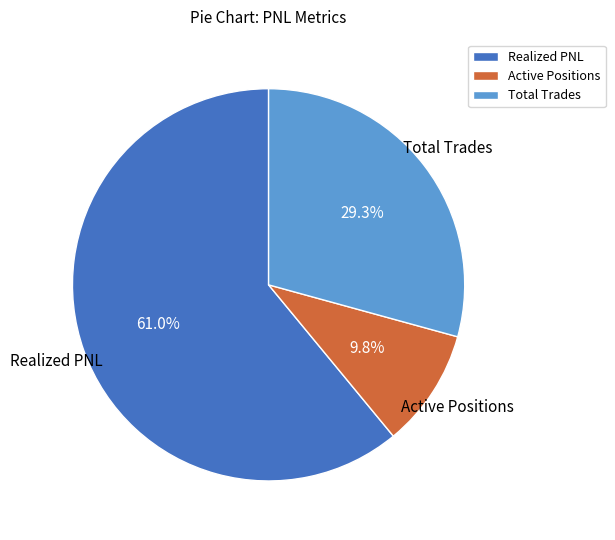

To the nearest percent, what is the combined percentage of Total Trades and Active Positions?

39%